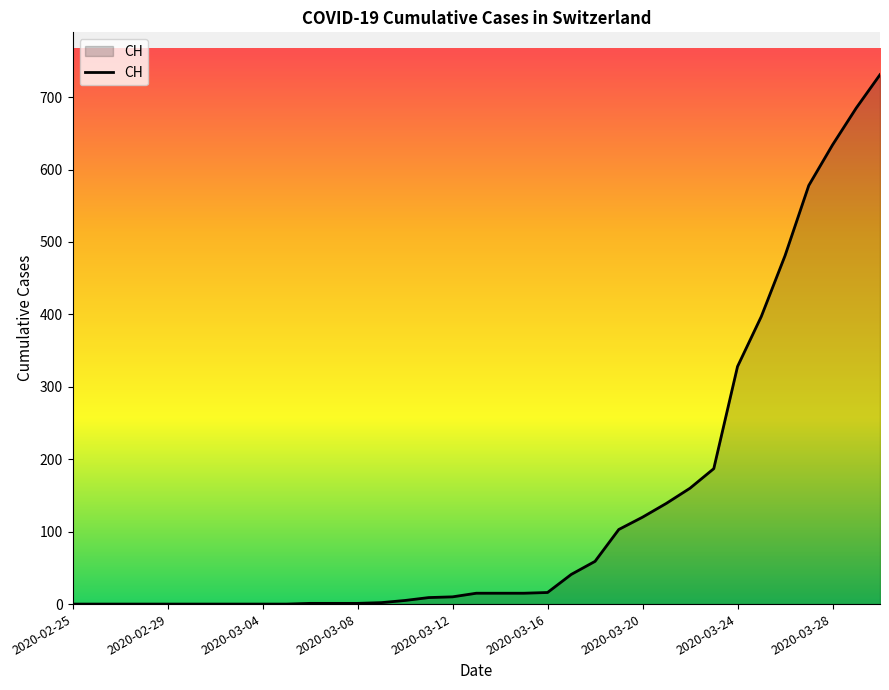

What is the maximum value shown in the chart?

731